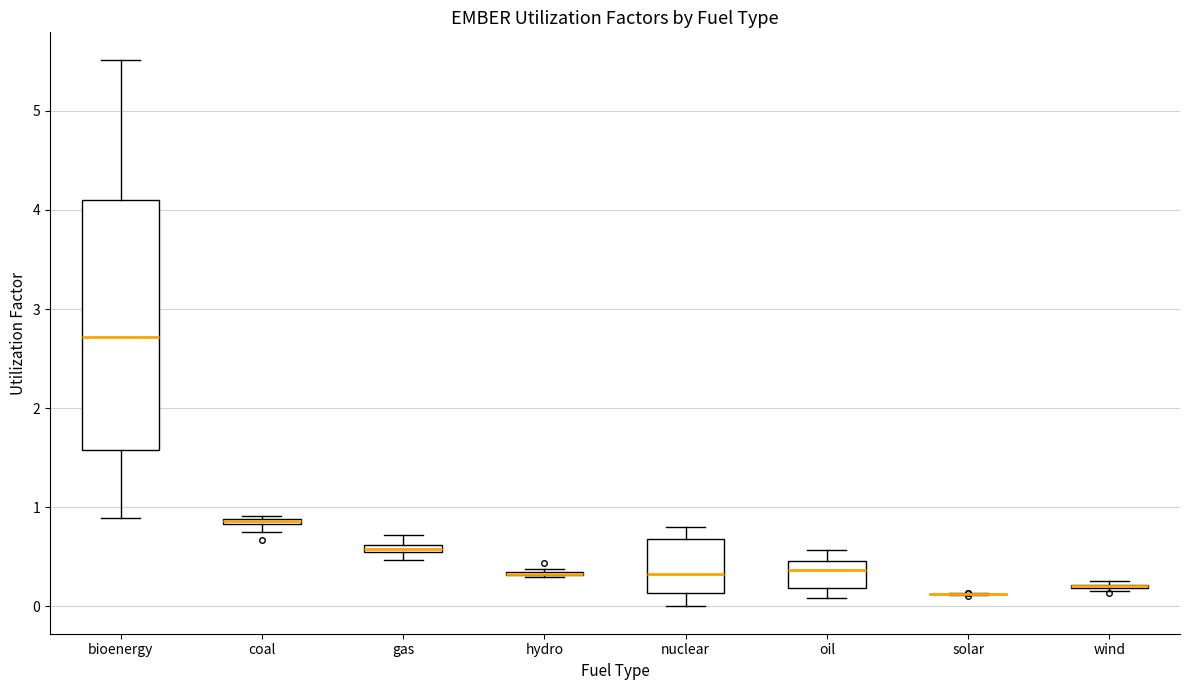

Comparing the boxes themselves (not the whiskers), which one is the tallest?

bioenergy